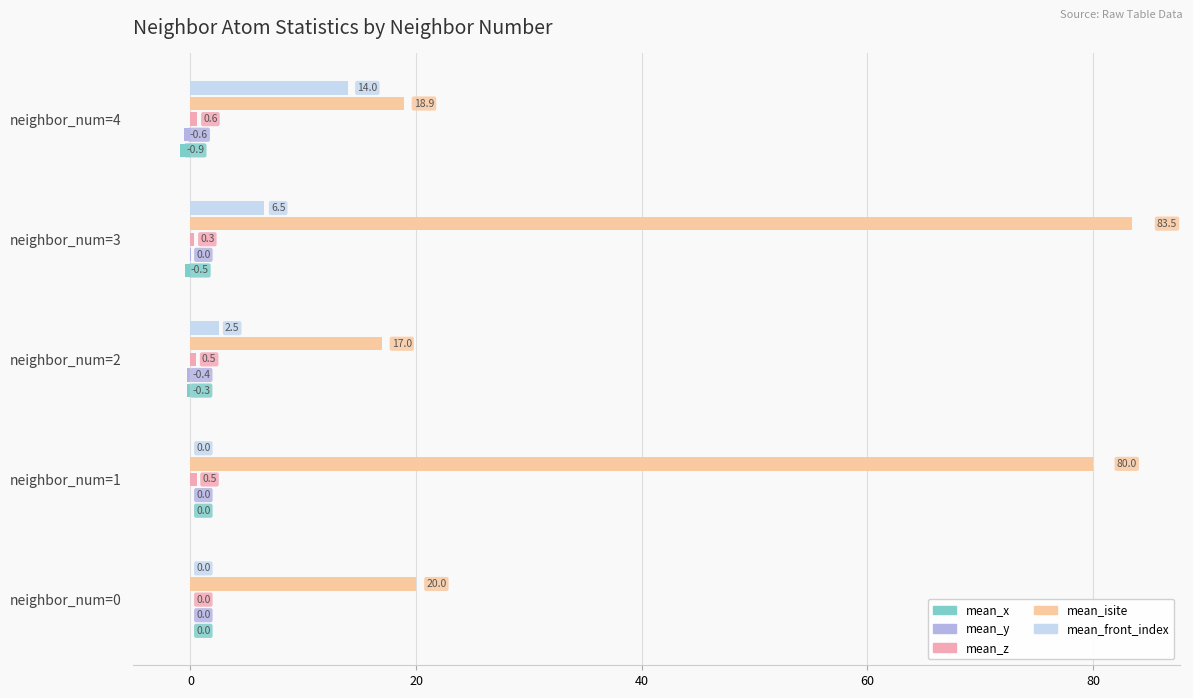

How many groups of bars are there?

5